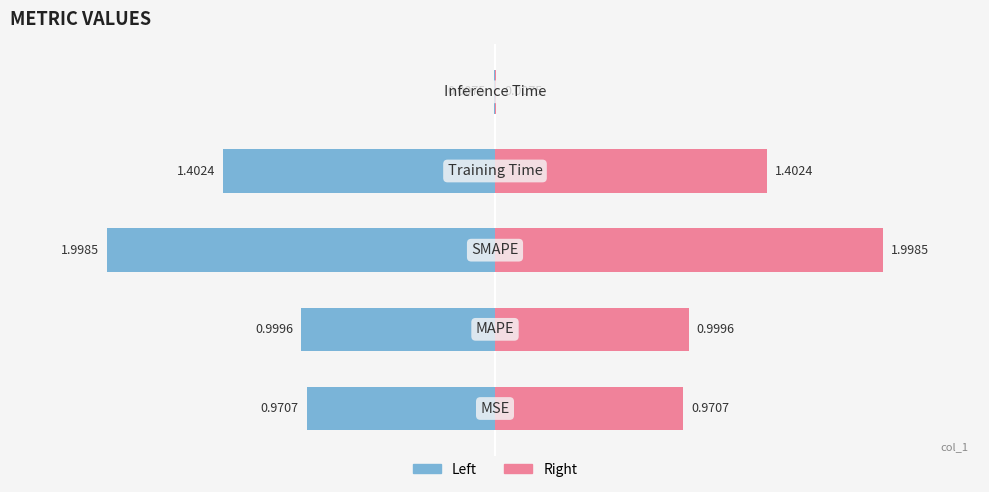

What is the value of the 4th bar from the left?

1.4